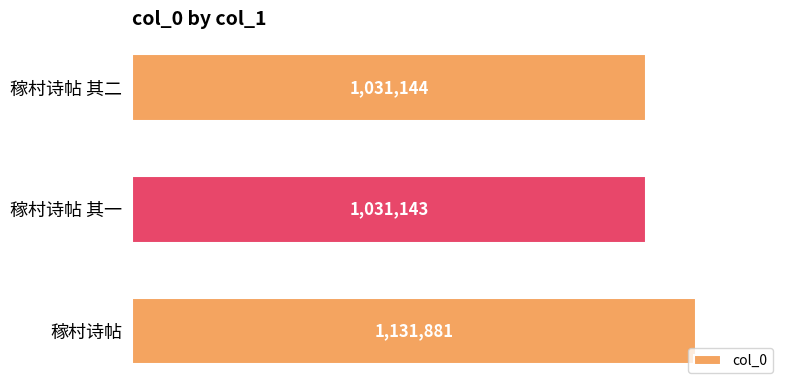

What is the ratio of the value at 稼村诗帖 其二 to the value at 稼村诗帖 其一?

1.0